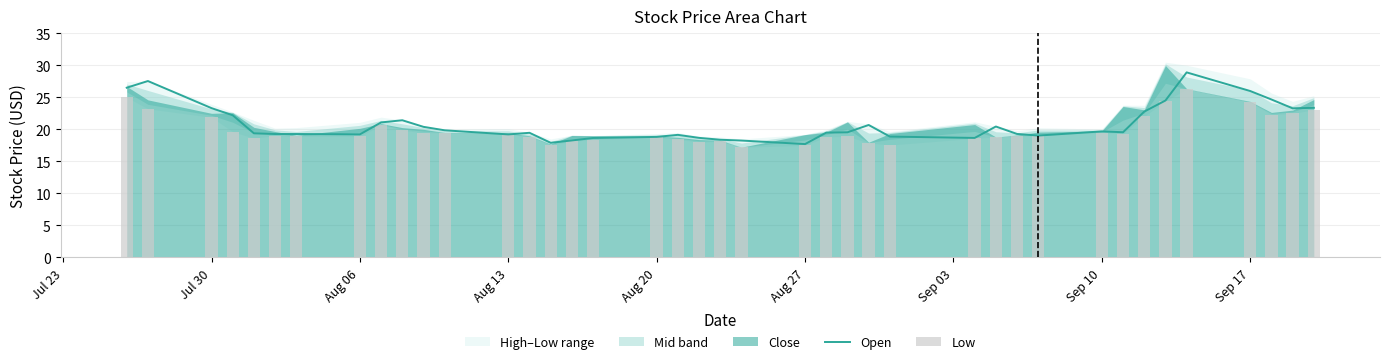

At which label does the data first exceed 19?

Jul 23